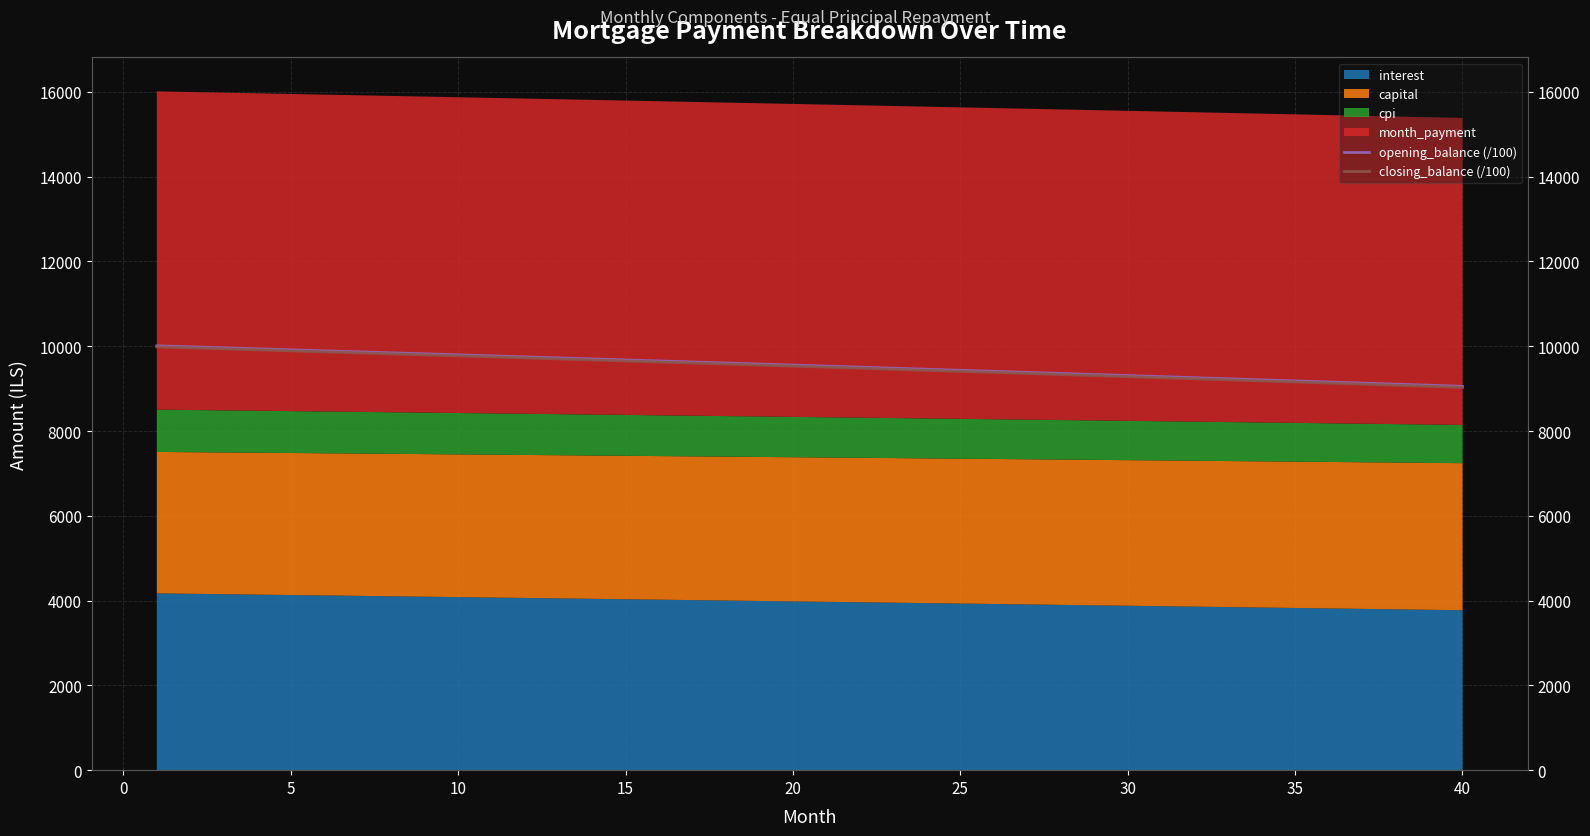

True or false: opening_balance (/100) has more than 0 points higher than both neighbors.

False